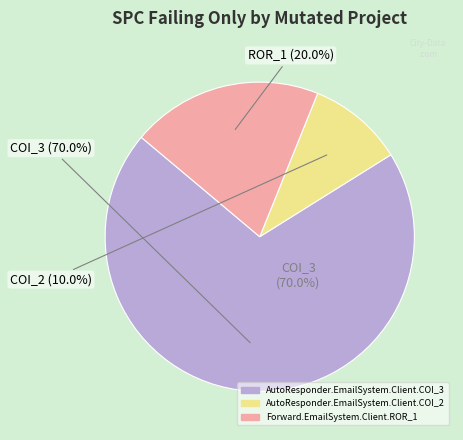

Does Forward.EmailSystem.Client.ROR_1 account for over 50% of the chart?

No